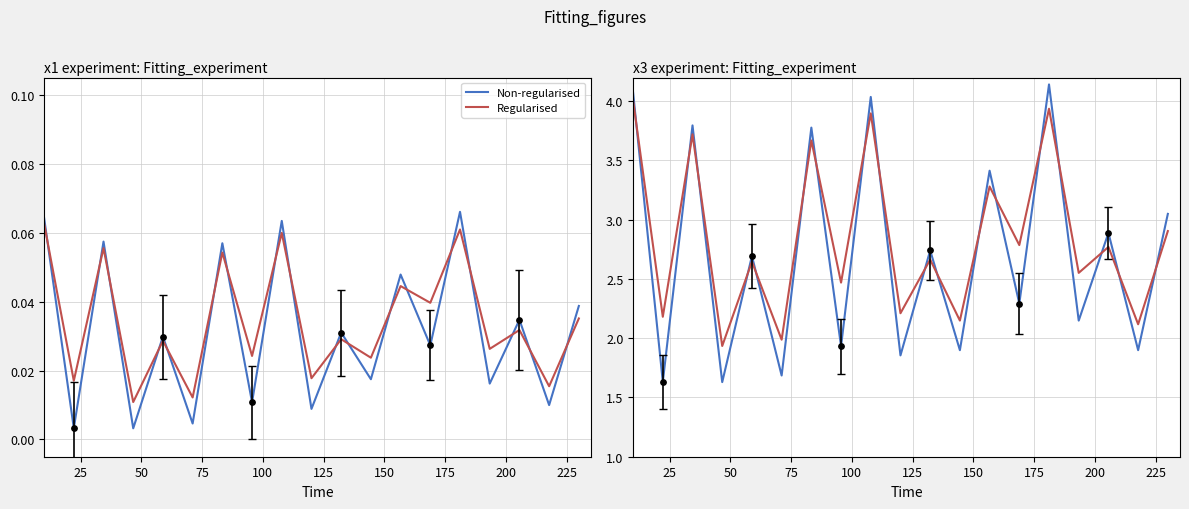

What are all the series names shown in the legend?

Non-regularised, Regularised